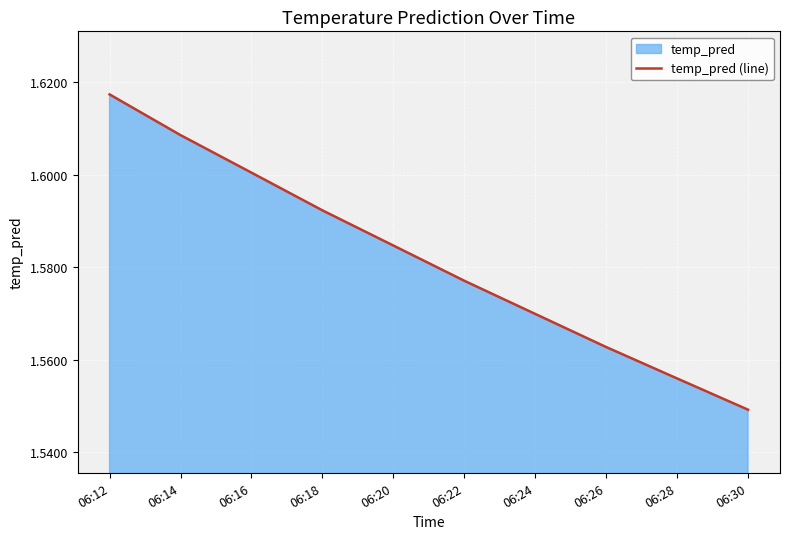

True or false: there are more than 1 points higher than both neighbors.

False